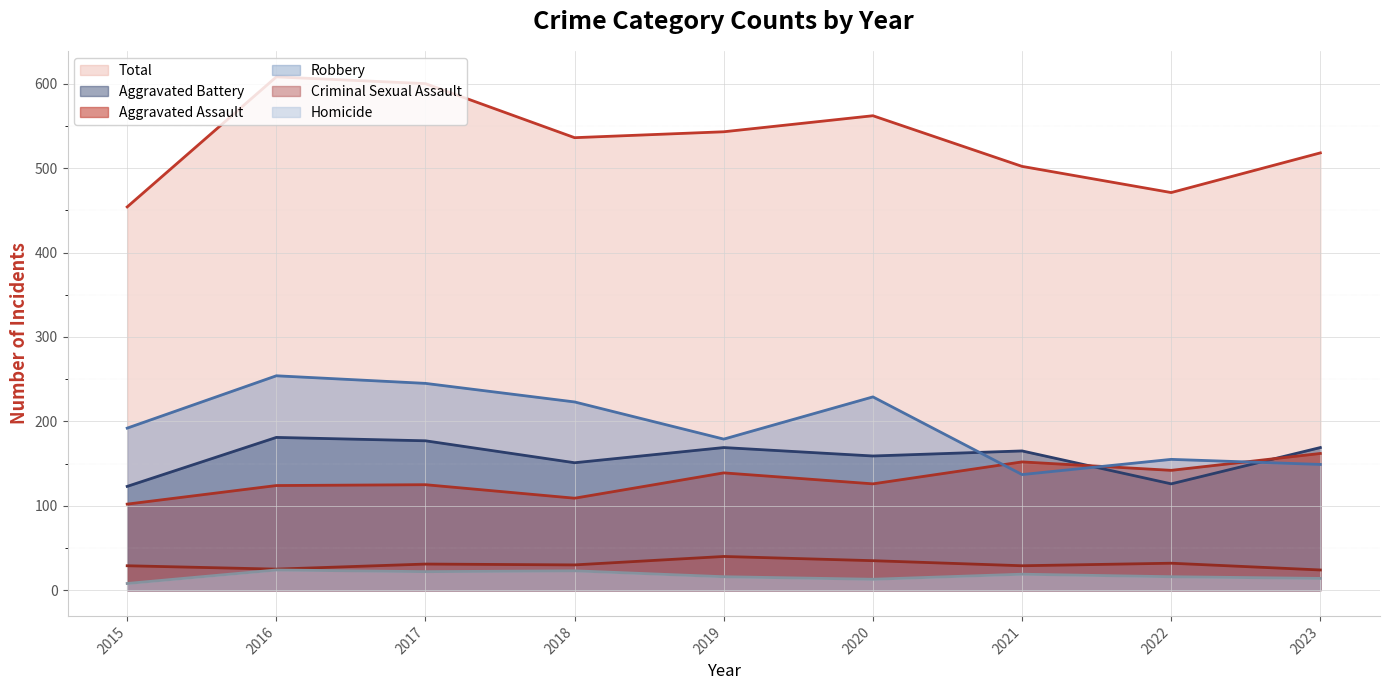

At which category is the sum across all series the highest?

2016